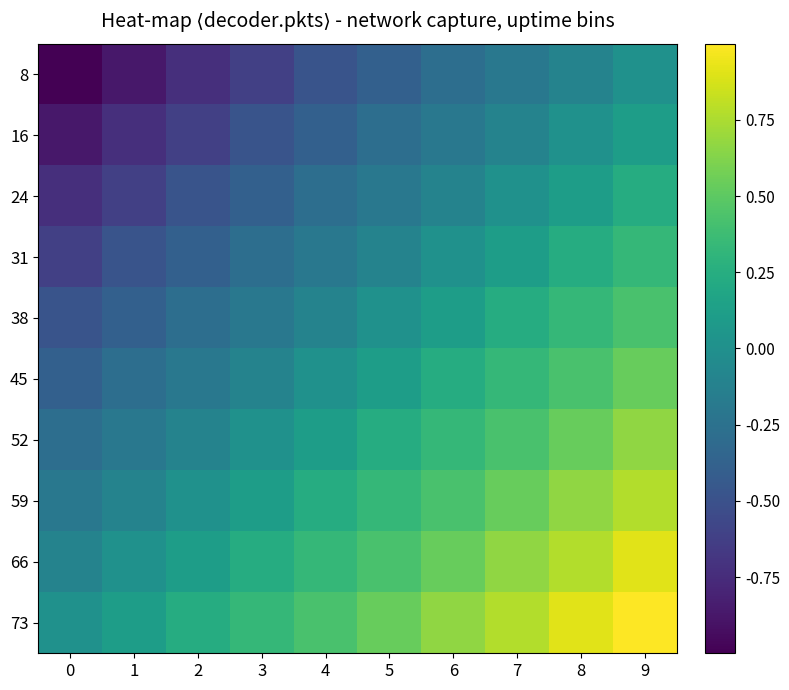

Reading left to right, transcribe all the data shown in this chart.

8: 0=-1.0	1=-0.9	2=-0.7	3=-0.6	4=-0.5	5=-0.4	6=-0.3	7=-0.2	8=-0.1	9=0.0
16: 0=-0.9	1=-0.7	2=-0.6	3=-0.5	4=-0.4	5=-0.3	6=-0.2	7=-0.1	8=0.0	9=0.1
24: 0=-0.7	1=-0.6	2=-0.5	3=-0.4	4=-0.3	5=-0.2	6=-0.1	7=0.0	8=0.1	9=0.2
31: 0=-0.6	1=-0.5	2=-0.4	3=-0.3	4=-0.2	5=-0.1	6=0.0	7=0.1	8=0.2	9=0.3
38: 0=-0.5	1=-0.4	2=-0.3	3=-0.2	4=-0.1	5=0.0	6=0.1	7=0.2	8=0.3	9=0.4
45: 0=-0.4	1=-0.3	2=-0.2	3=-0.1	4=0.0	5=0.1	6=0.2	7=0.3	8=0.4	9=0.5
52: 0=-0.3	1=-0.2	2=-0.1	3=0.0	4=0.1	5=0.2	6=0.3	7=0.4	8=0.5	9=0.7
59: 0=-0.2	1=-0.1	2=0.0	3=0.1	4=0.2	5=0.3	6=0.4	7=0.5	8=0.7	9=0.8
66: 0=-0.1	1=0.0	2=0.1	3=0.2	4=0.3	5=0.4	6=0.5	7=0.7	8=0.8	9=0.9
73: 0=0.0	1=0.1	2=0.2	3=0.3	4=0.4	5=0.5	6=0.7	7=0.8	8=0.9	9=1.0